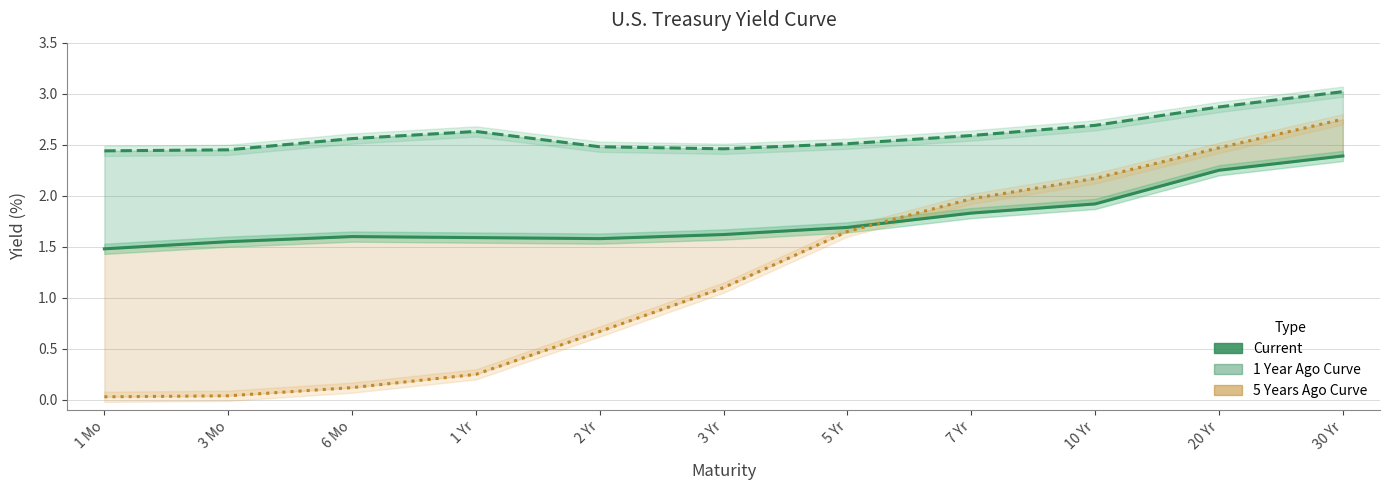

What is the highest value of the 1 Year Ago Curve series?

3.0